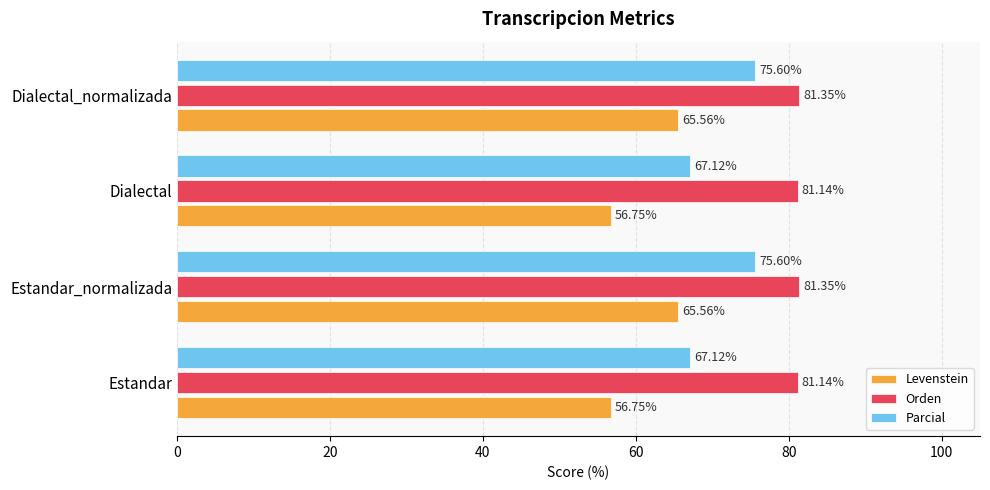

Count the number of data series in this chart.

3